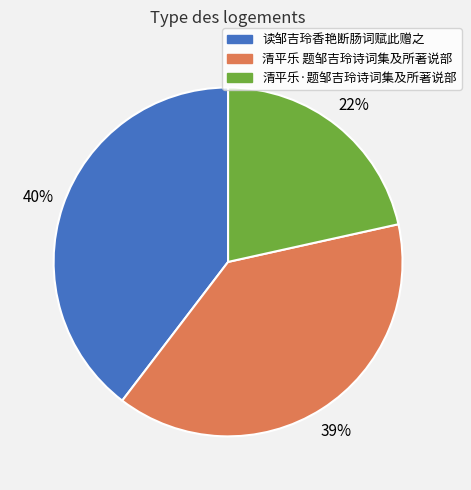

Approximately how many times larger is the value at 清平乐 题邹吉玲诗词集及所著说部 compared to 读邹吉玲香艳断肠词赋此赠之?

1.0